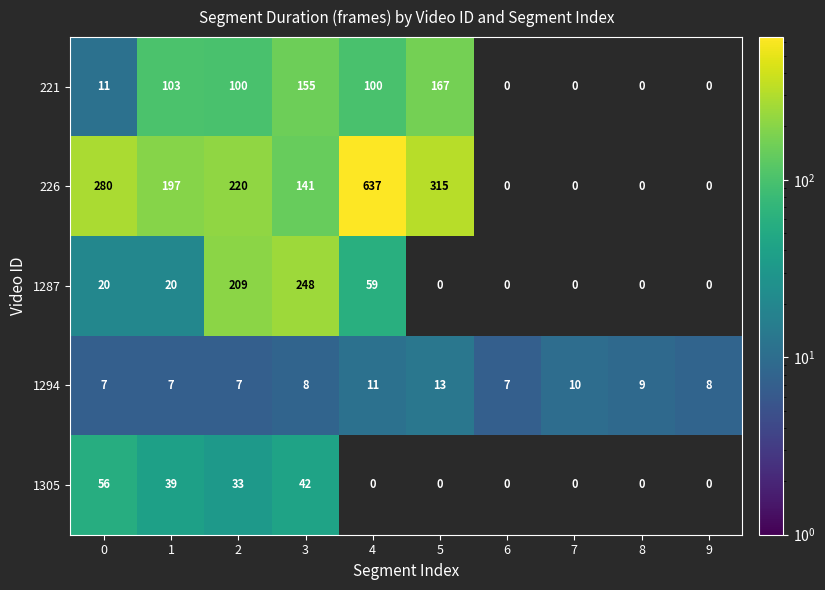

Read the 1287 value at 2.

209